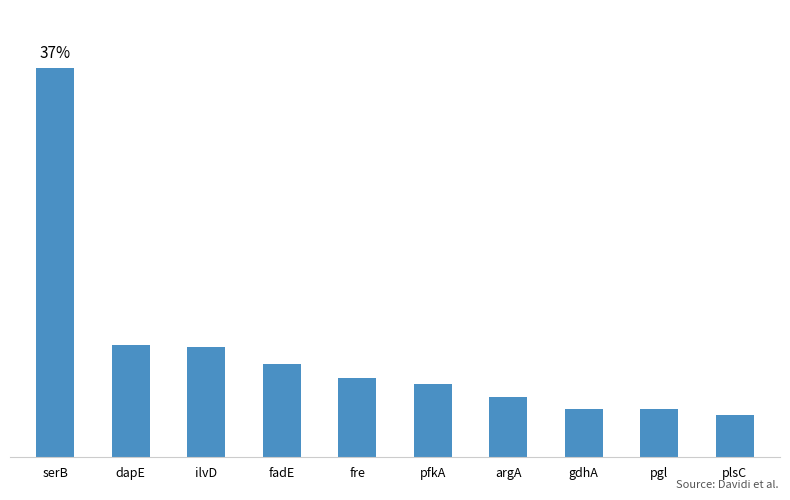

Are the bars horizontal?

No